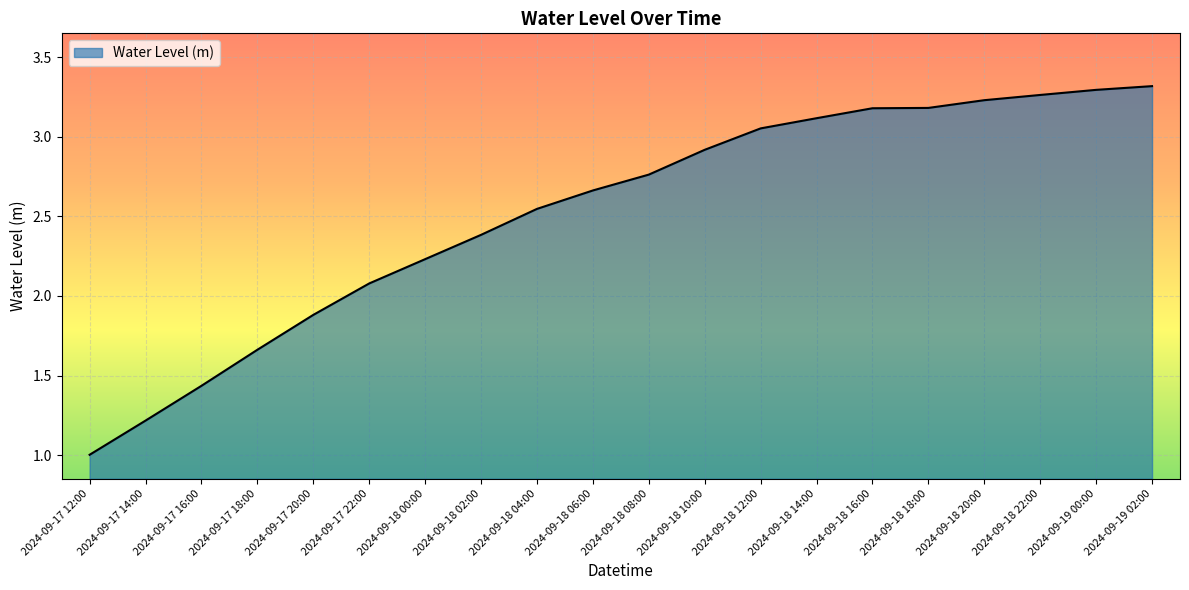

The value at 2024-09-17 12:00 is 1.0. True or false?

True